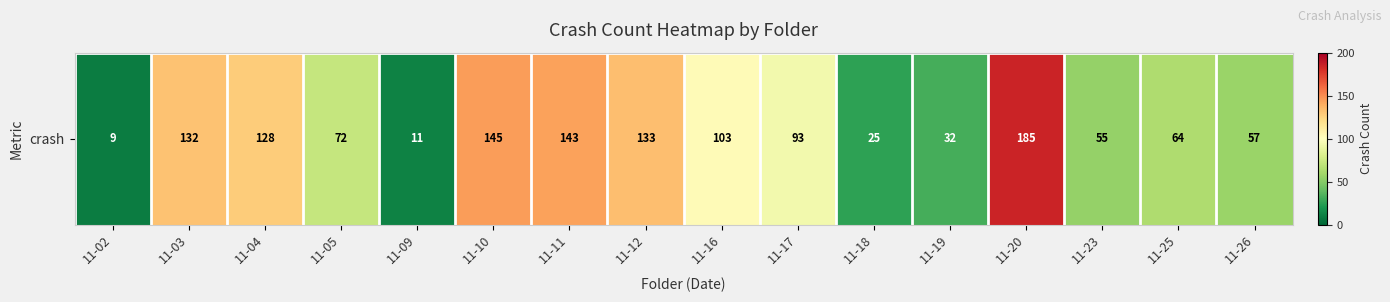

What is the sum of all values?

1387